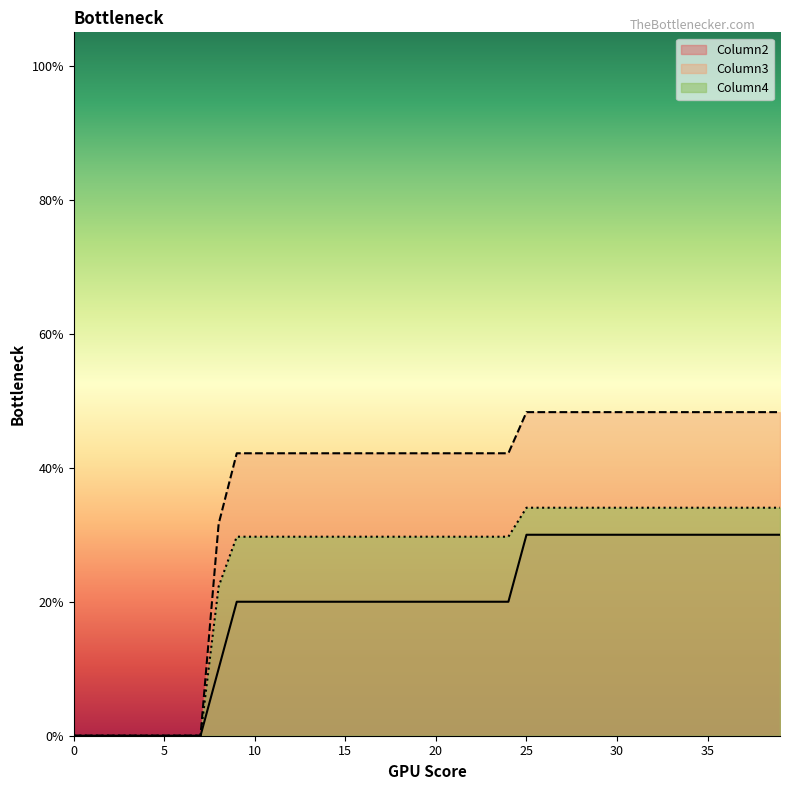

True or false: Column4 has a value of 0.2 at 27.

False